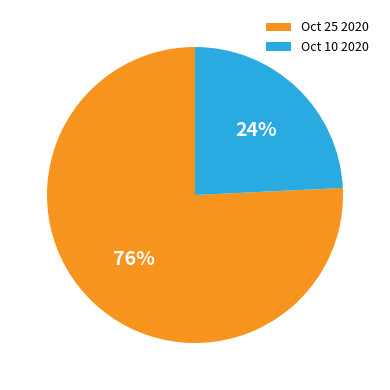

To the nearest percent, what is the average slice percentage?

50%